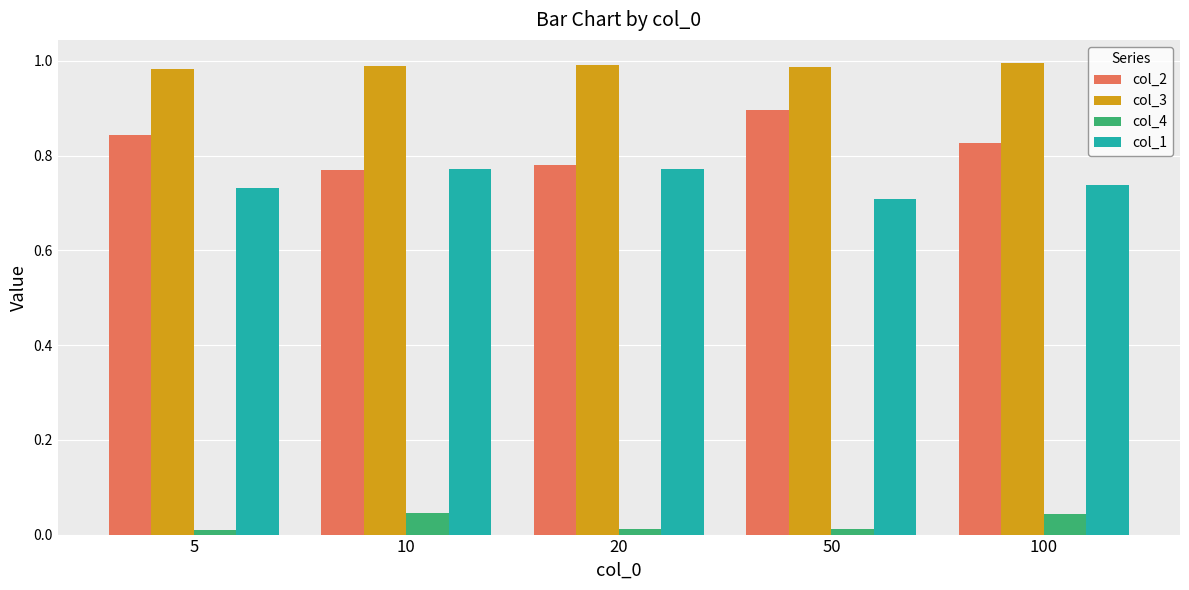

Is it true that col_4 equals 0.1 at 10?

False